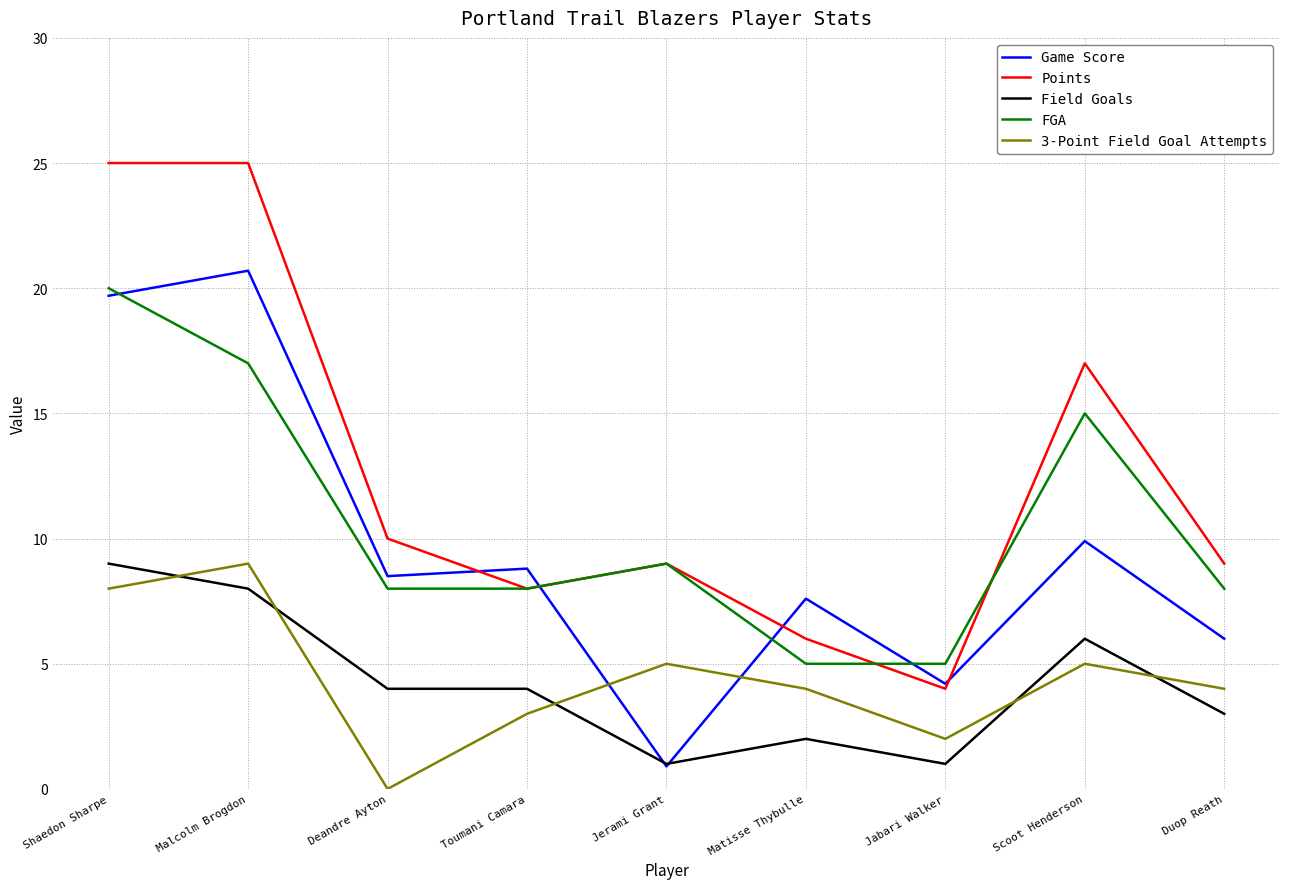

Is it true that 3-Point Field Goal Attempts equals 8.0 at Shaedon Sharpe?

True